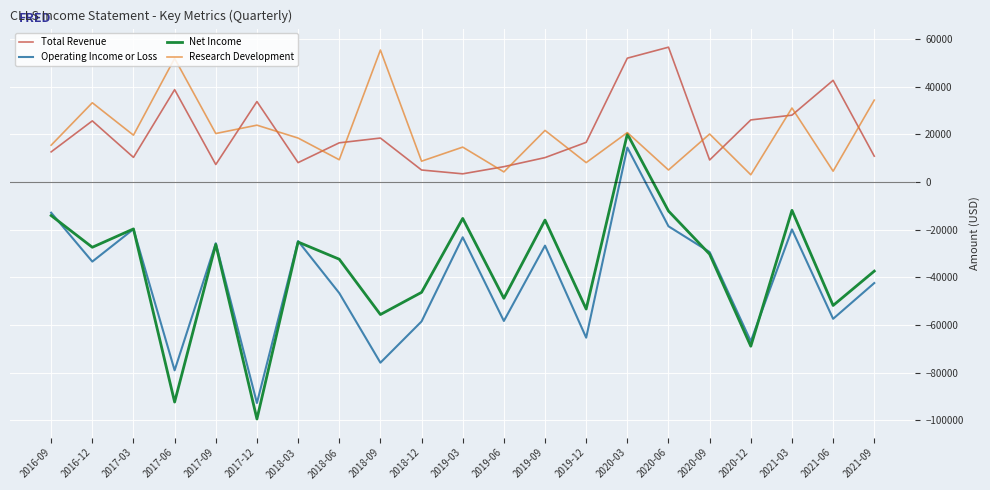

The value of Net Income at 2018-09 is -55600. True or false?

True